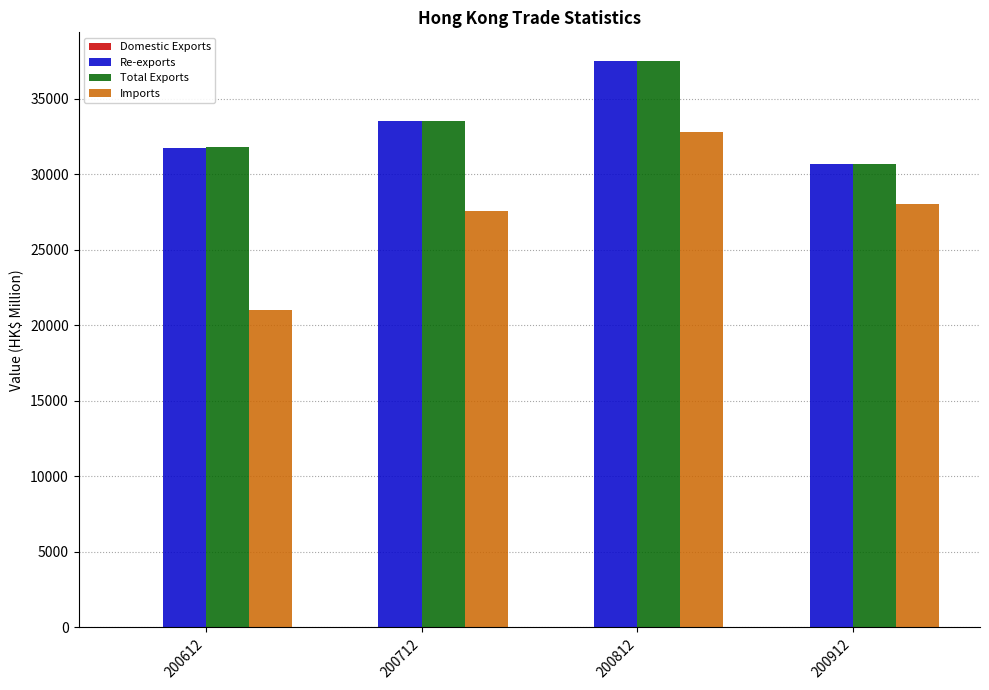

Which category has the highest value across all series?

200812